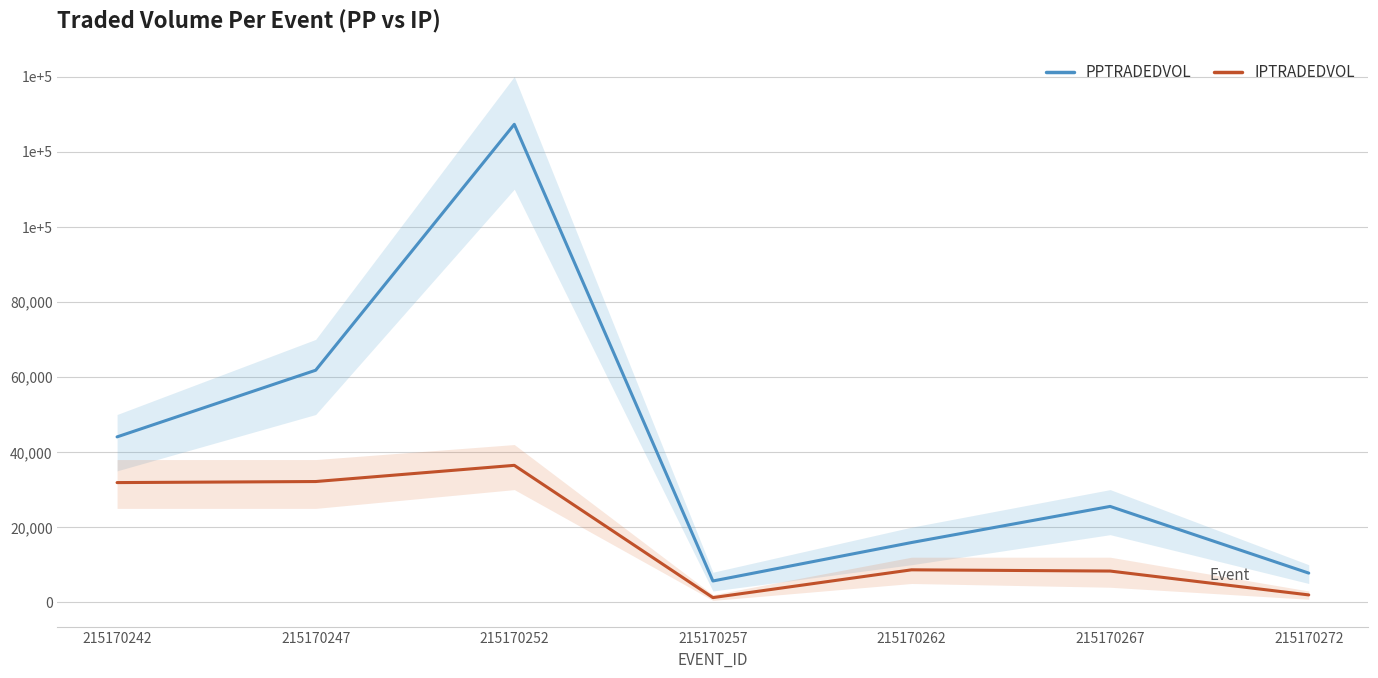

Is the value of IPTRADEDVOL at 215170247 greater than the value of PPTRADEDVOL at 215170272?

Yes